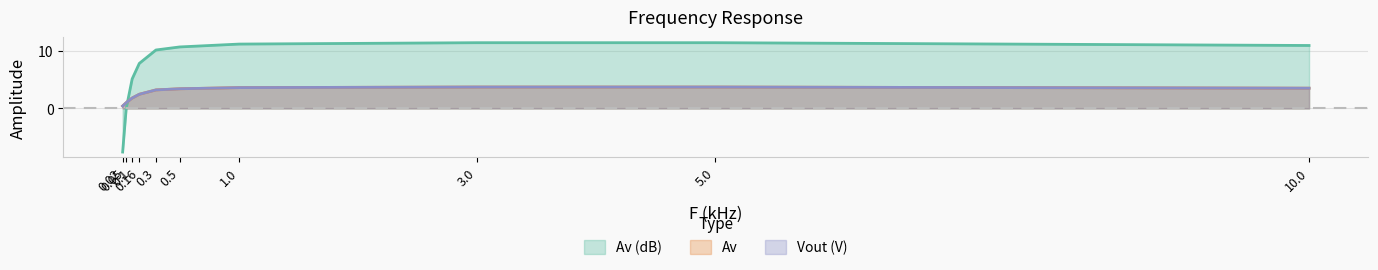

The Av series shows 6.6 at 3.0. True or false?

False